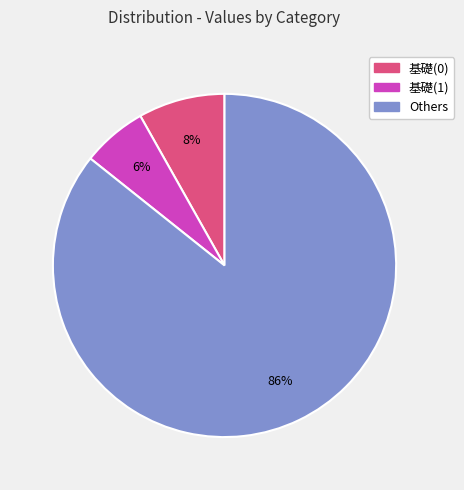

To the nearest percent, what is the difference between the largest and smallest slice percentages?

80%